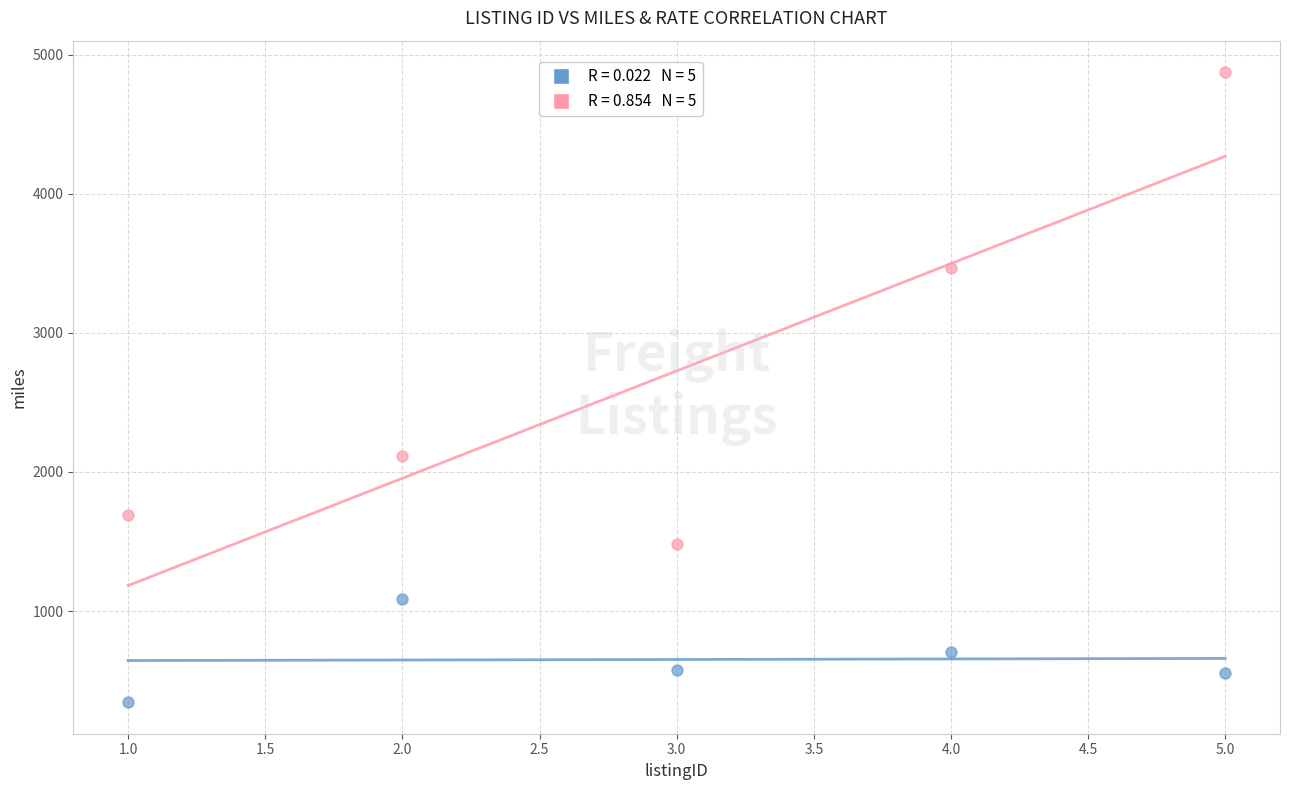

Across all series, what Y value is closest to 2610?

2118